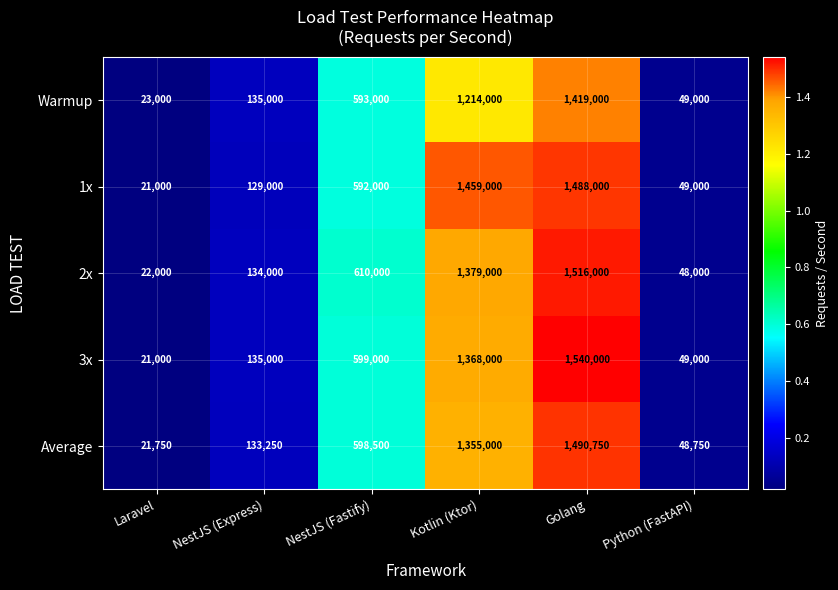

Count the number of categories in the chart.

6